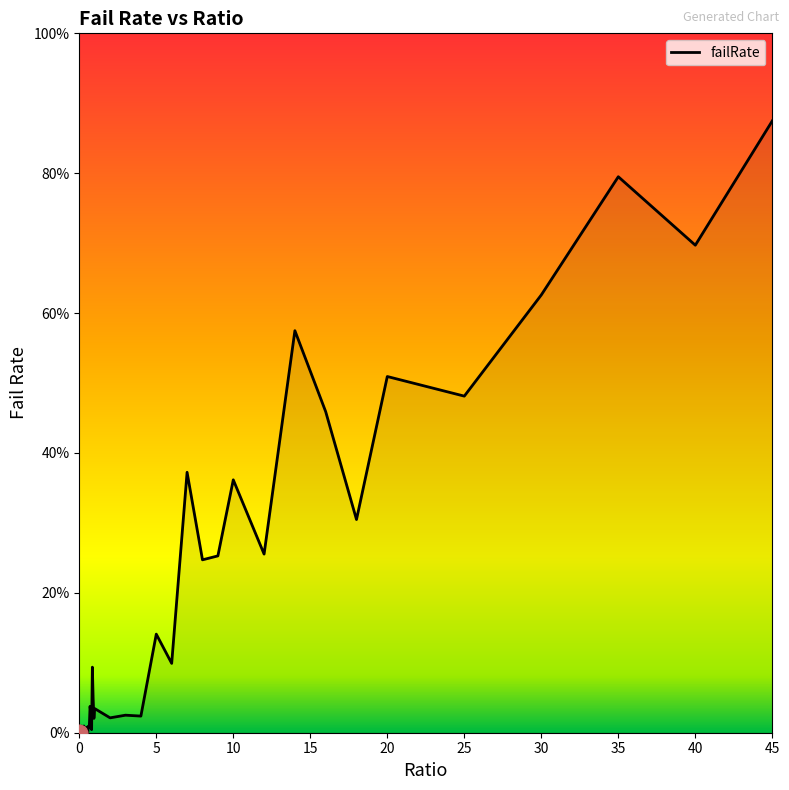

Reading left to right, list all the values displayed in this chart.

0.0	0.0	0.0	0.0	0.0	0.0	0.0	0.0	0.0	0.0	0.0	0.0	0.0	0.0	0.0	0.0	0.0	0.1	0.0	0.0	0.0	0.0	0.0	0.0	0.1	0.1	0.4	0.2	0.3	0.4	0.3	0.6	0.5	0.3	0.5	0.5	0.6	0.8	0.7	0.9